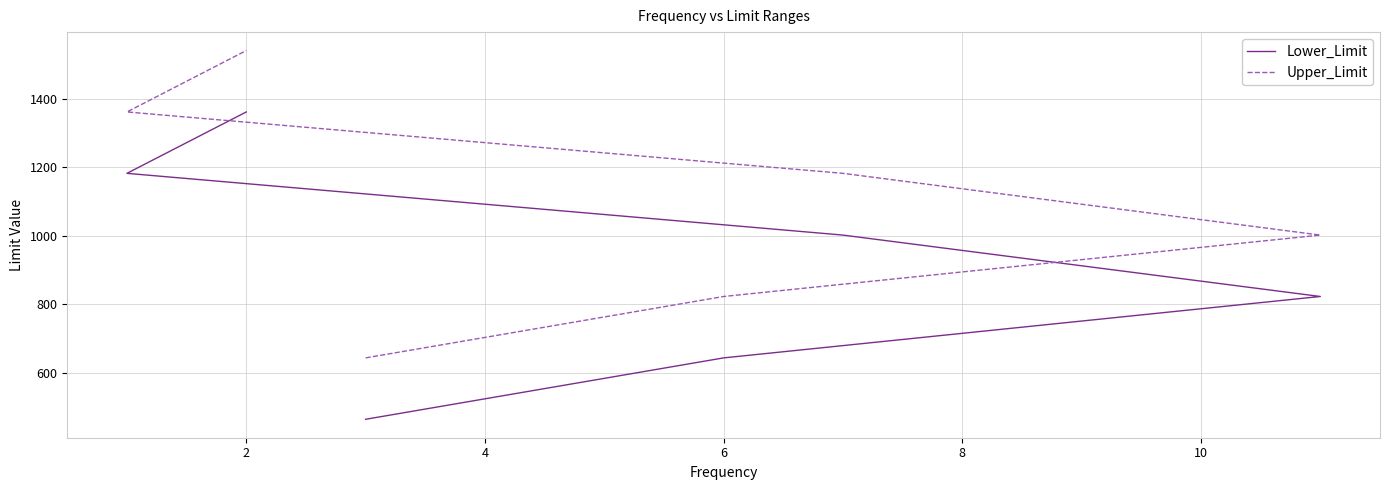

Reading right to left, transcribe all the data shown in this chart.

Lower_Limit: 1361	1182	1002	823	644	465
Upper_Limit: 1540	1361	1182	1002	823	644